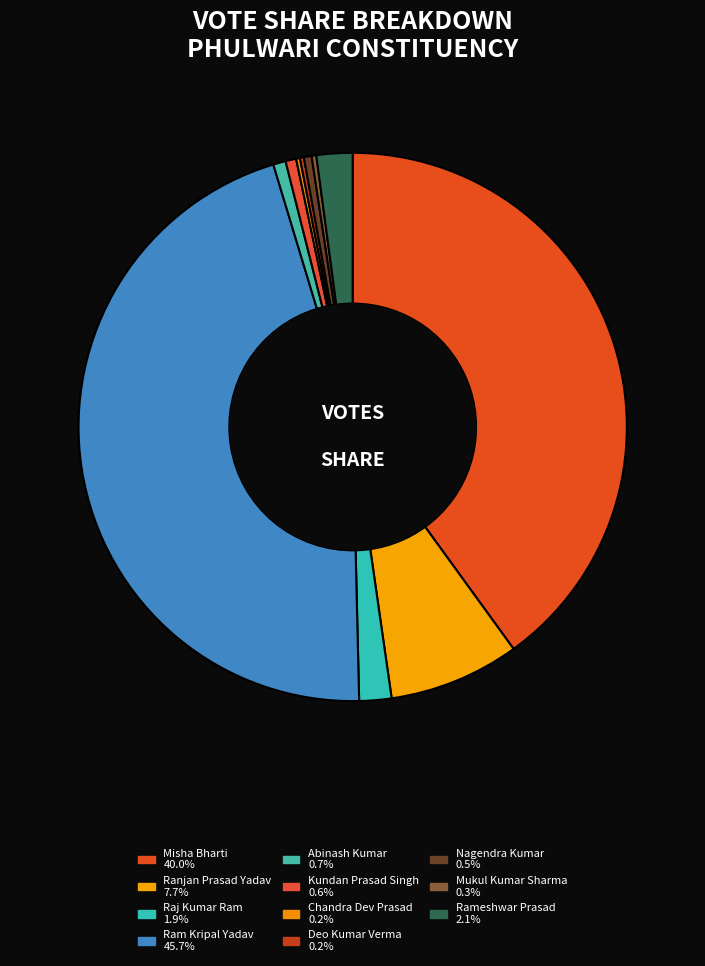

What percentage is the Rameshwar Prasad slice, to the nearest percent?

2%